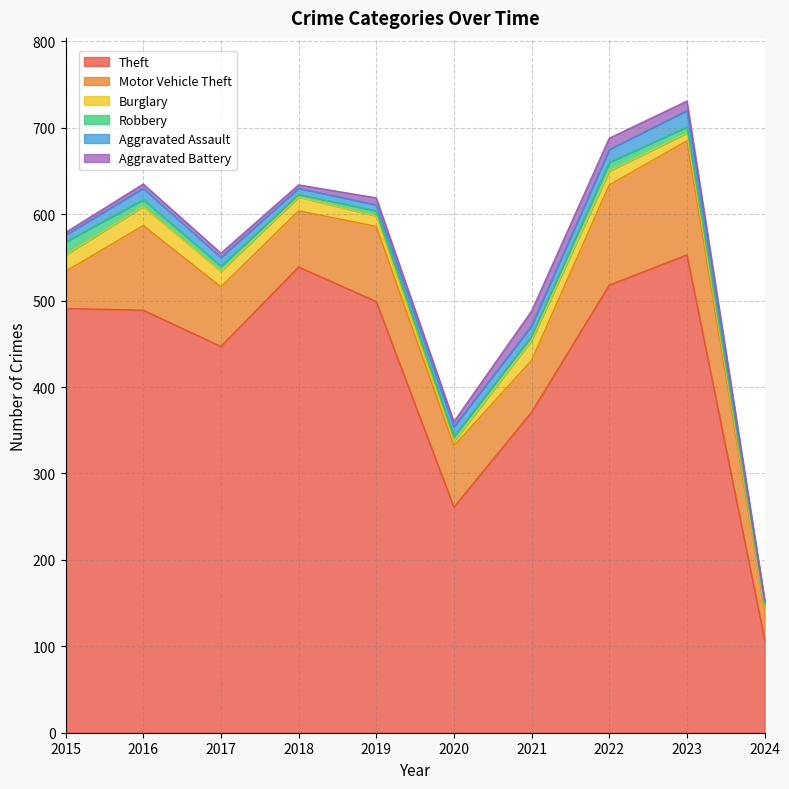

How many data points in Aggravated Battery are less than 6?

5